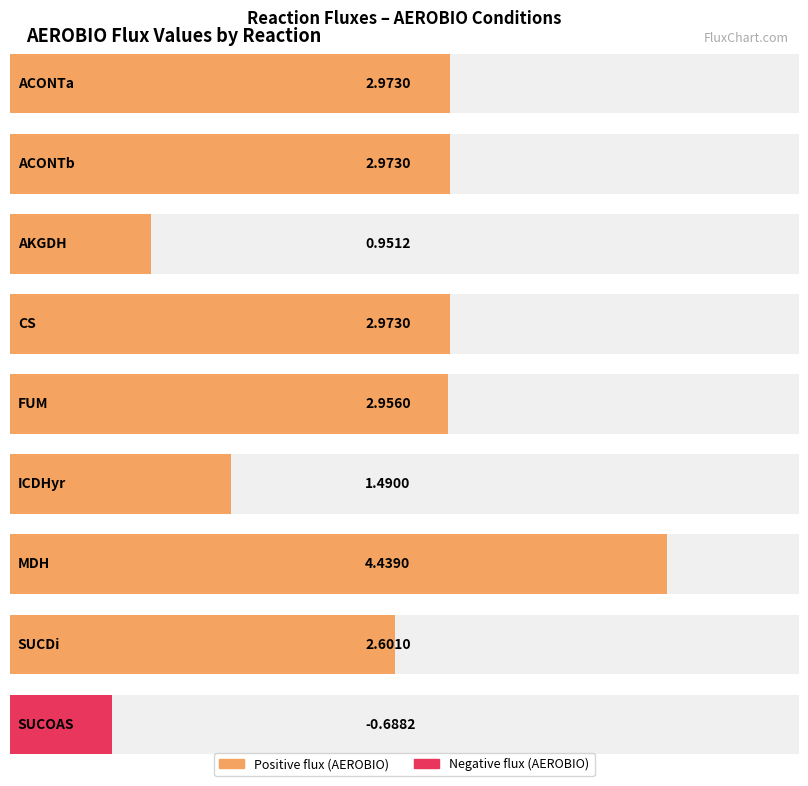

List the labels in order of value, smallest first.

SUCOAS, AKGDH, ICDHyr, SUCDi, FUM, ACONTa, ACONTb, CS, MDH